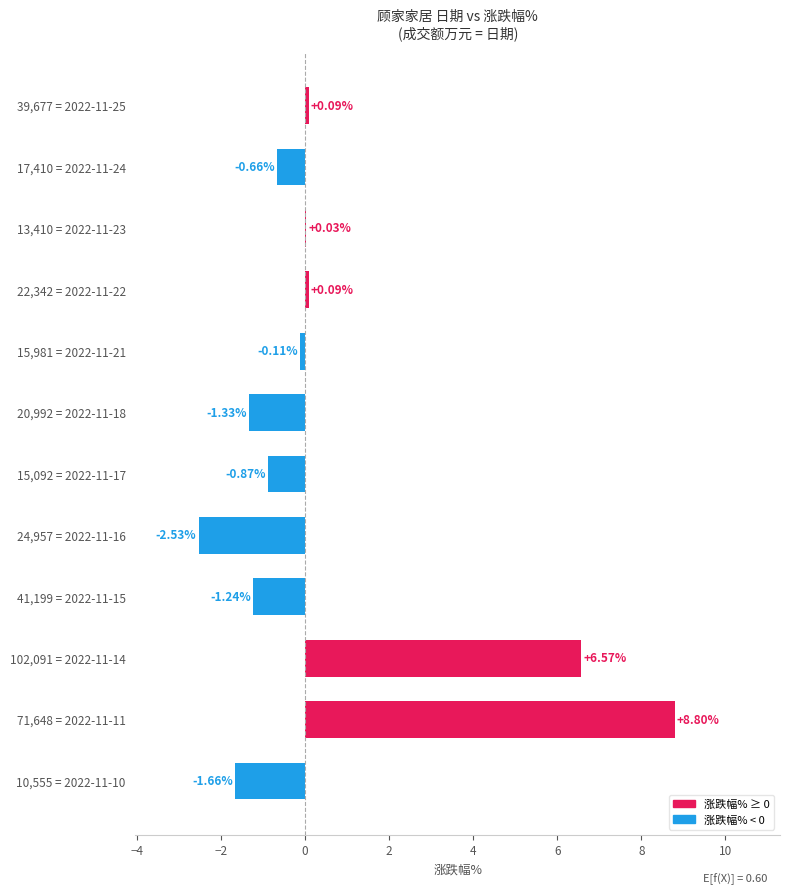

What is the change in value from 15,092 = 2022-11-17 to 71,648 = 2022-11-11?

+9.7